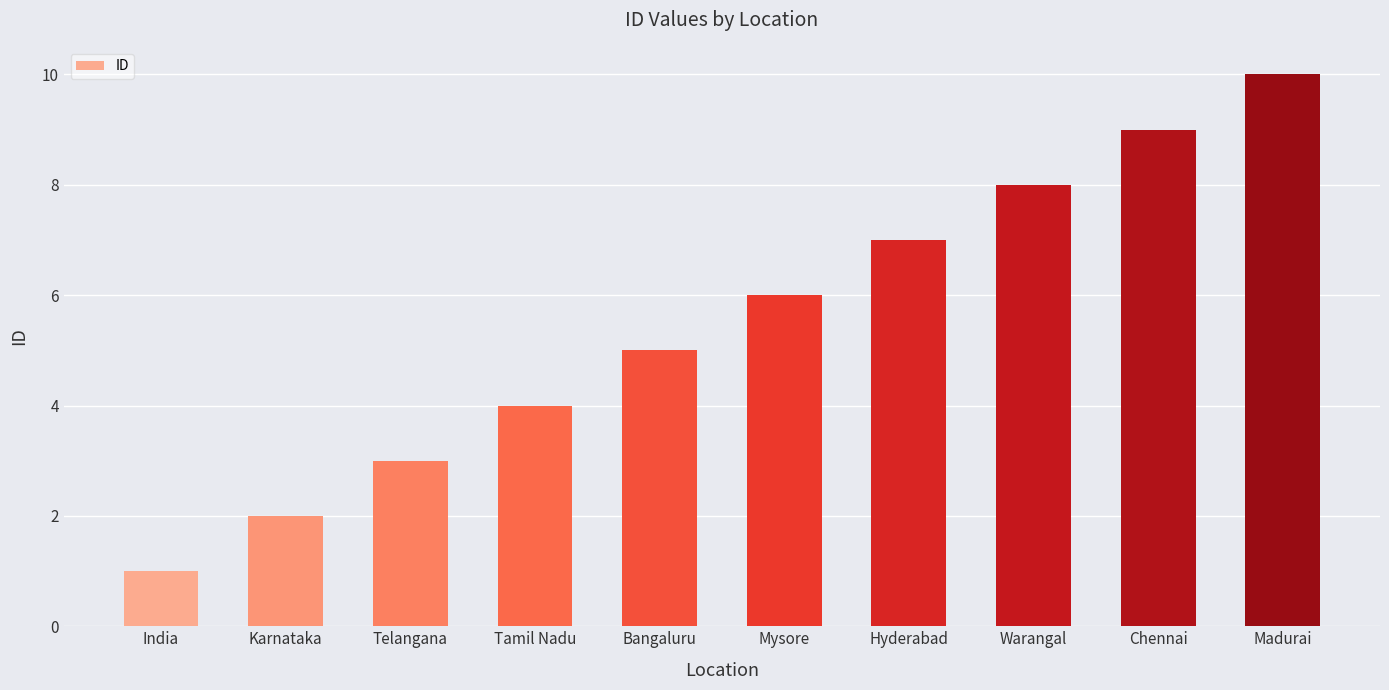

The chart shows a value of 2 at Karnataka. True or false?

True